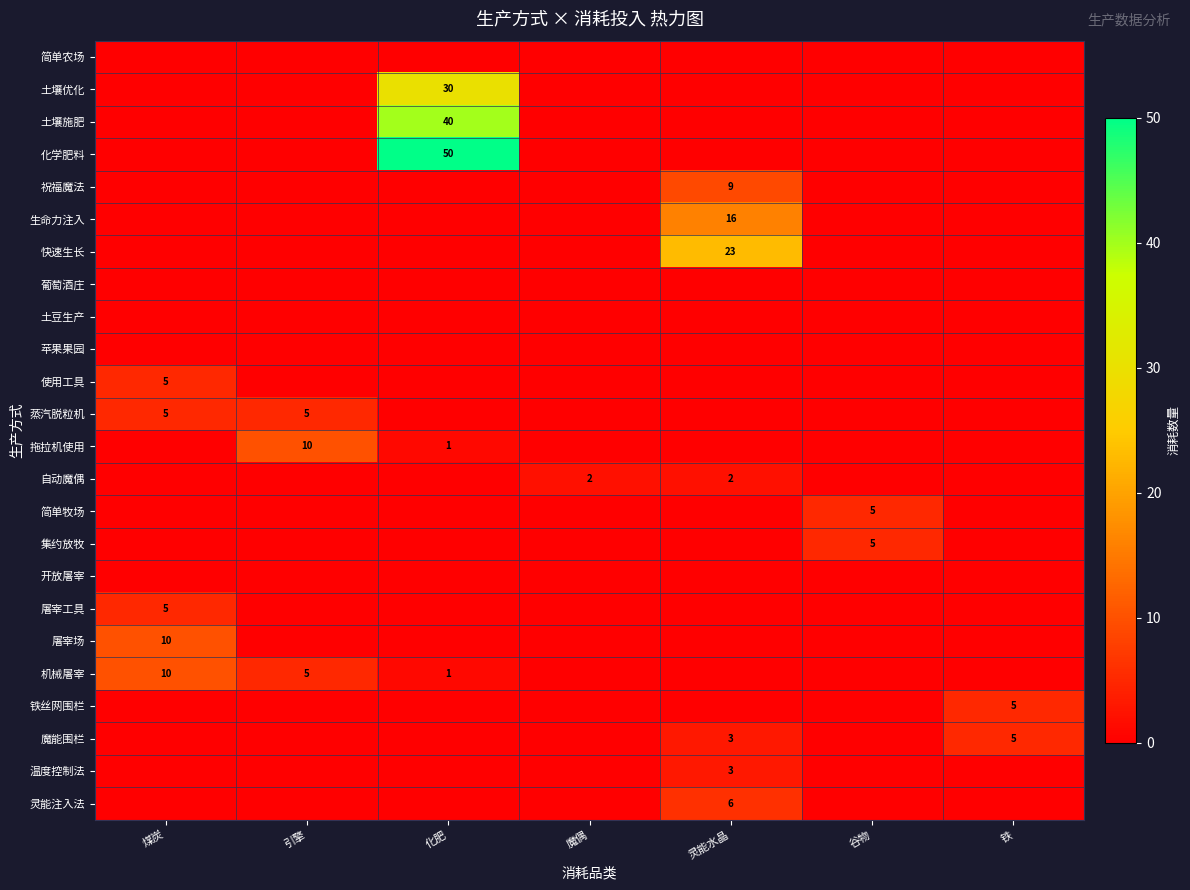

Is it true that 土壤施肥 equals 40 at 化肥?

True